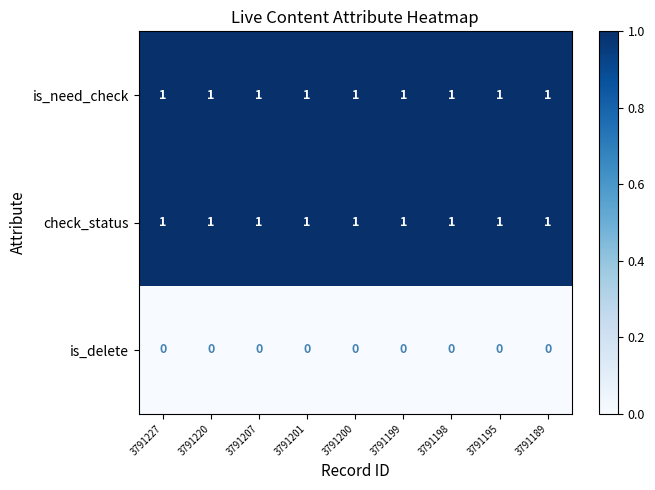

What is the sum of all is_need_check values?

9